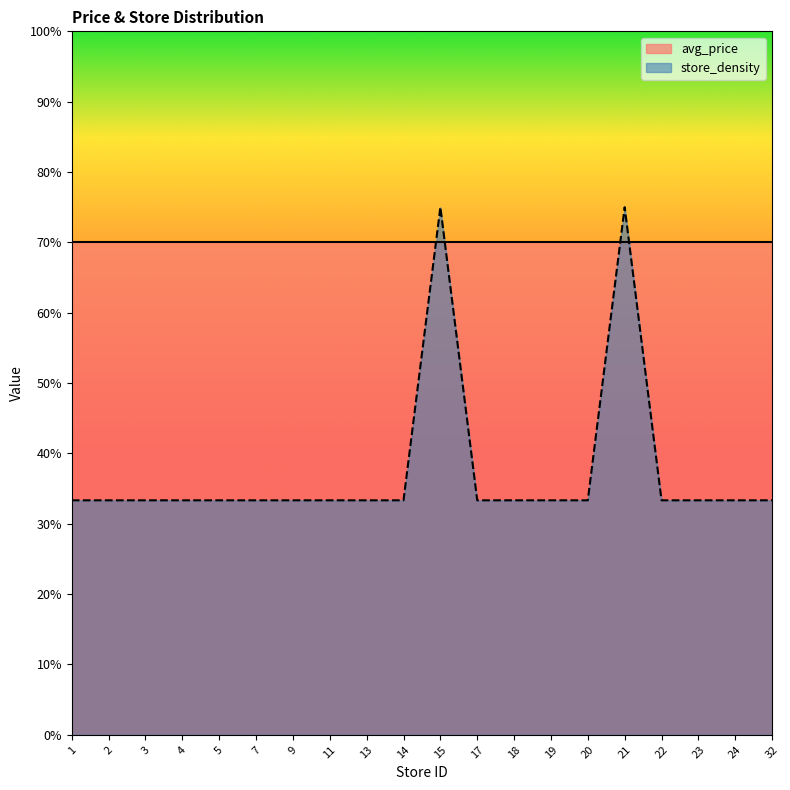

How many distinct data groups are displayed?

2